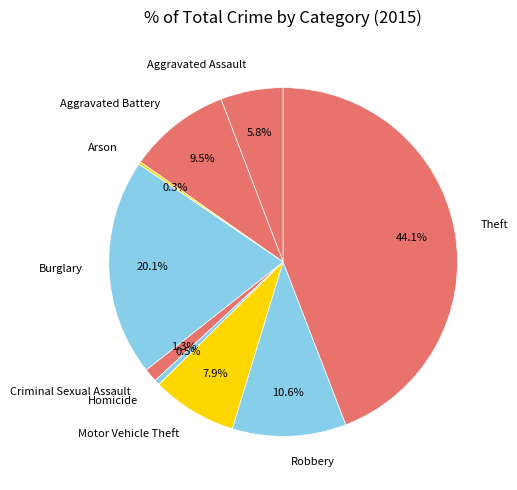

Between Aggravated Battery and Homicide, which is larger?

Aggravated Battery